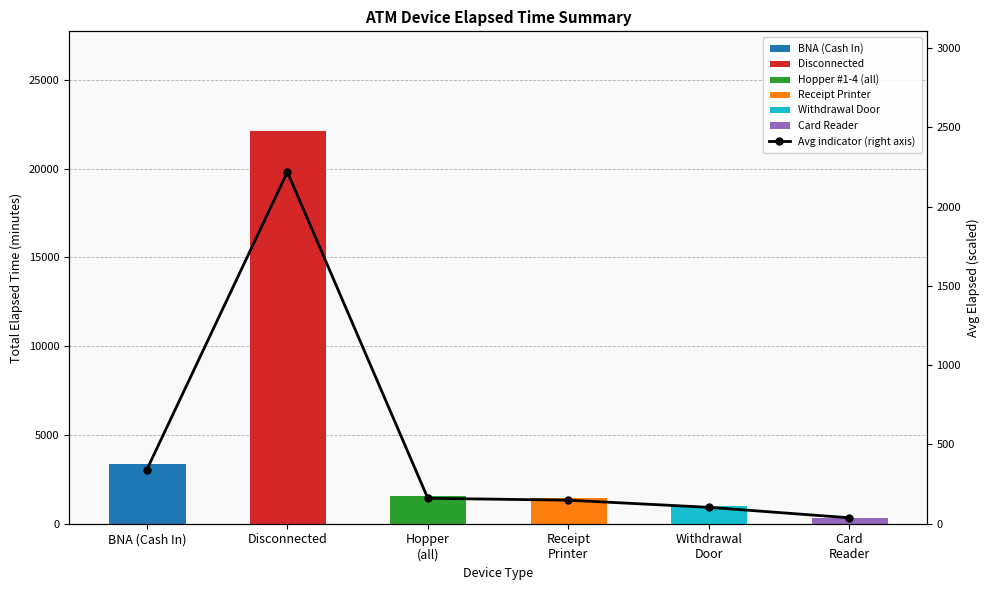

Which category has the lowest value across all series?

Card
Reader